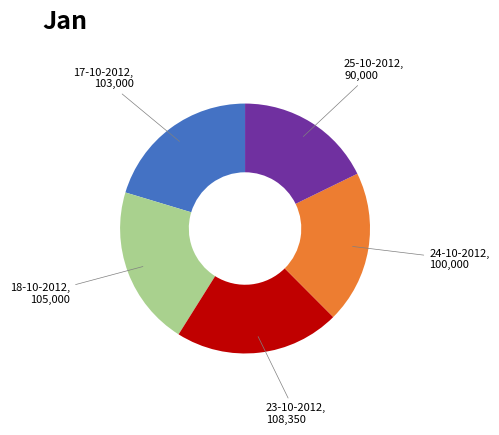

Does any single category account for the majority?

No